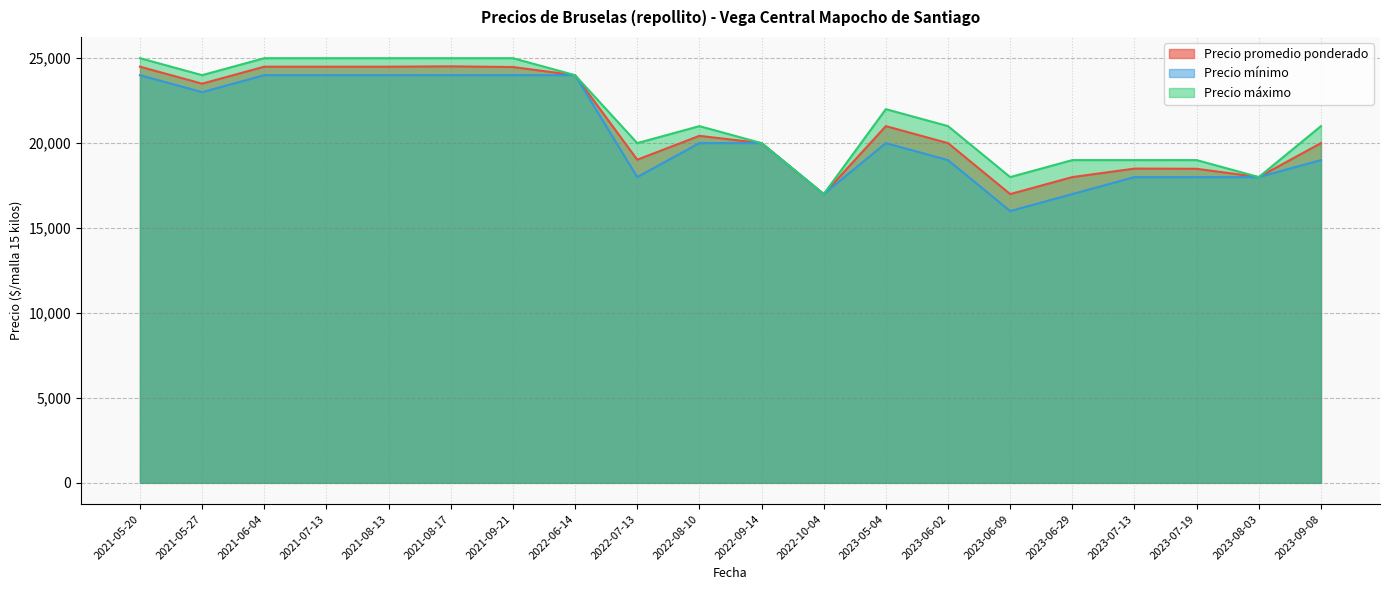

What is the sum of the Precio mínimo values at 2023-06-02 and 2021-08-13?

43000